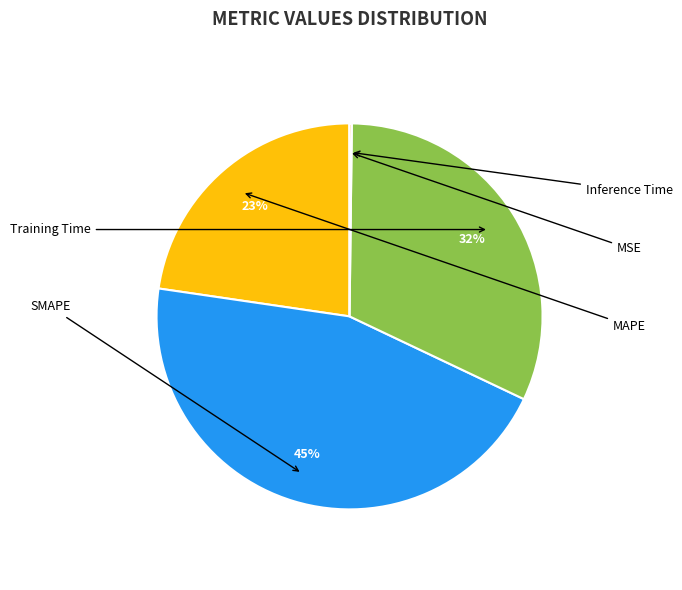

To the nearest percent, what is the average slice percentage?

20%